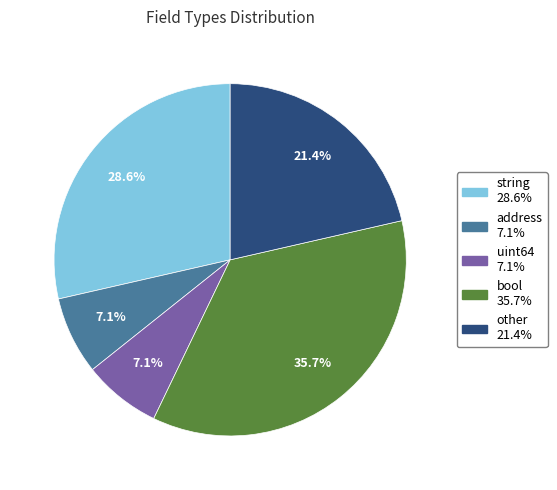

To the nearest percent, what is the combined percentage of other and address?

29%